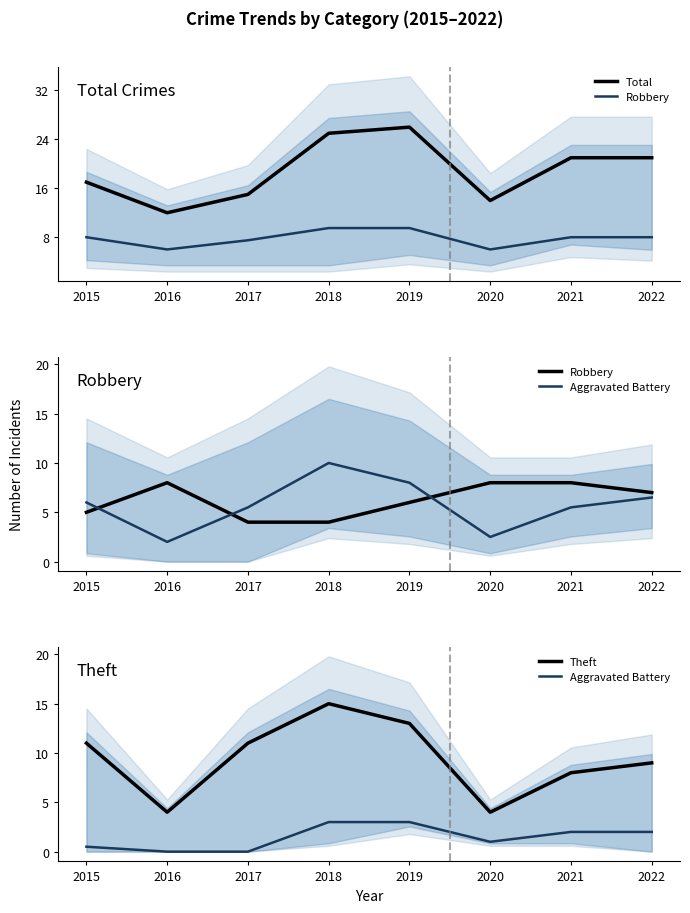

Reading left to right, what are all the values shown in this chart?

Total: 2015=17.0	2016=12.0	2017=15.0	2018=25.0	2019=26.0	2020=14.0	2021=21.0	2022=21.0
Robbery: 2015=5.0	2016=8.0	2017=4.0	2018=4.0	2019=6.0	2020=8.0	2021=8.0	2022=7.0
Aggravated Battery: 2015=0.5	2016=0.0	2017=0.0	2018=3.0	2019=3.0	2020=1.0	2021=2.0	2022=2.0
Theft: 2015=11.0	2016=4.0	2017=11.0	2018=15.0	2019=13.0	2020=4.0	2021=8.0	2022=9.0